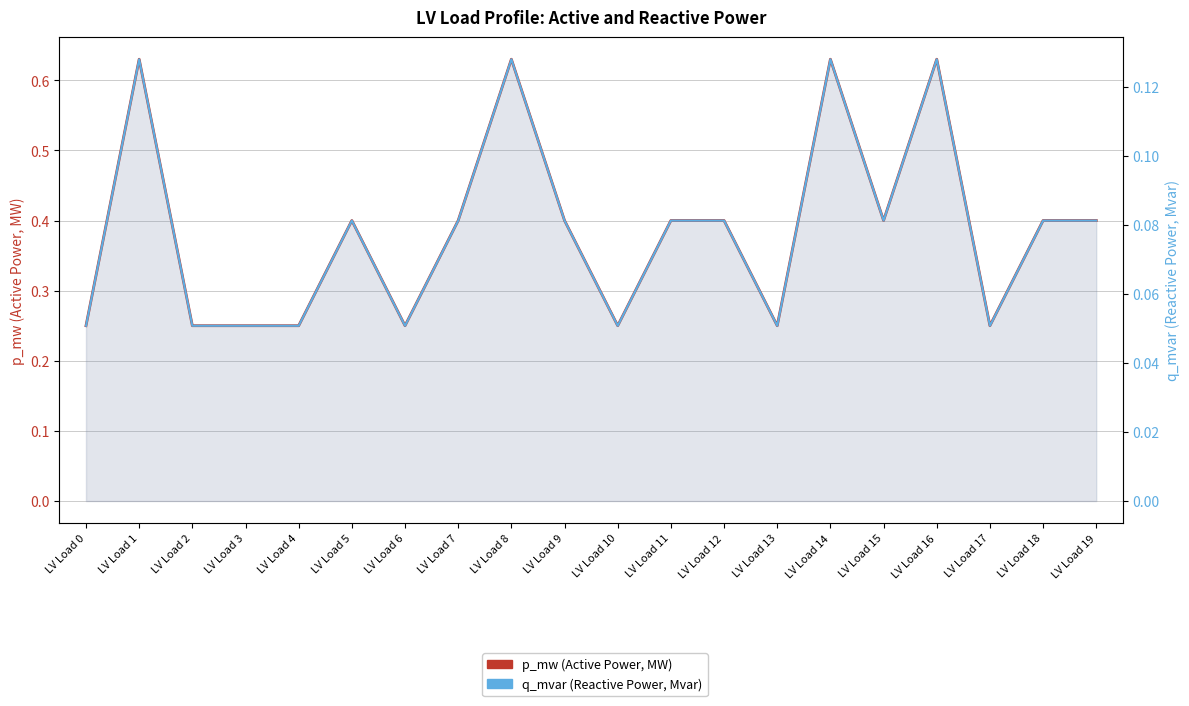

True or false: q_mvar (Reactive Power, Mvar) has more than 0 interior local peaks.

True